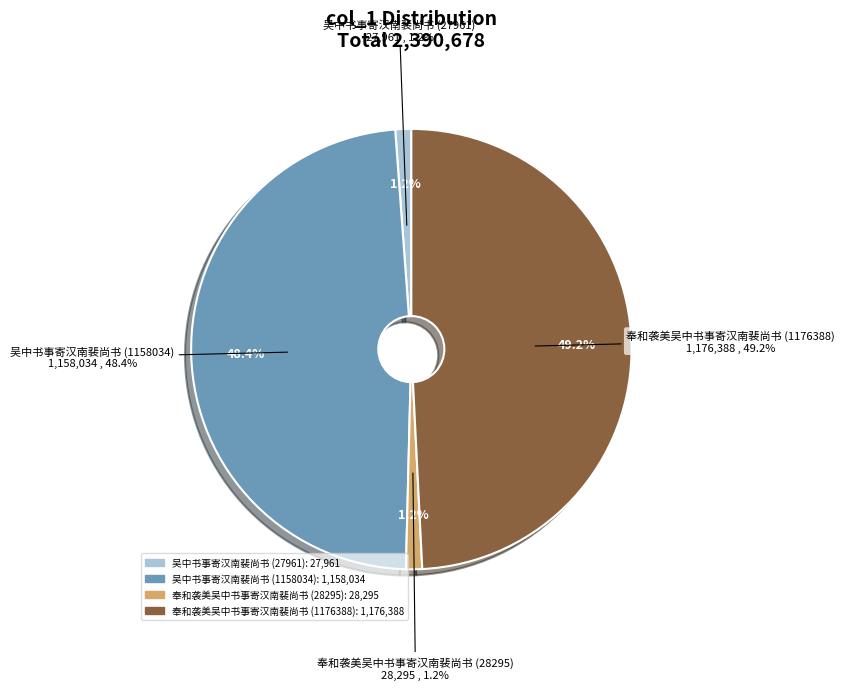

Between 奉和袭美吴中书事寄汉南裴尚书 and 奉和袭美吴中书事寄汉南裴尚书, which is larger?

奉和袭美吴中书事寄汉南裴尚书